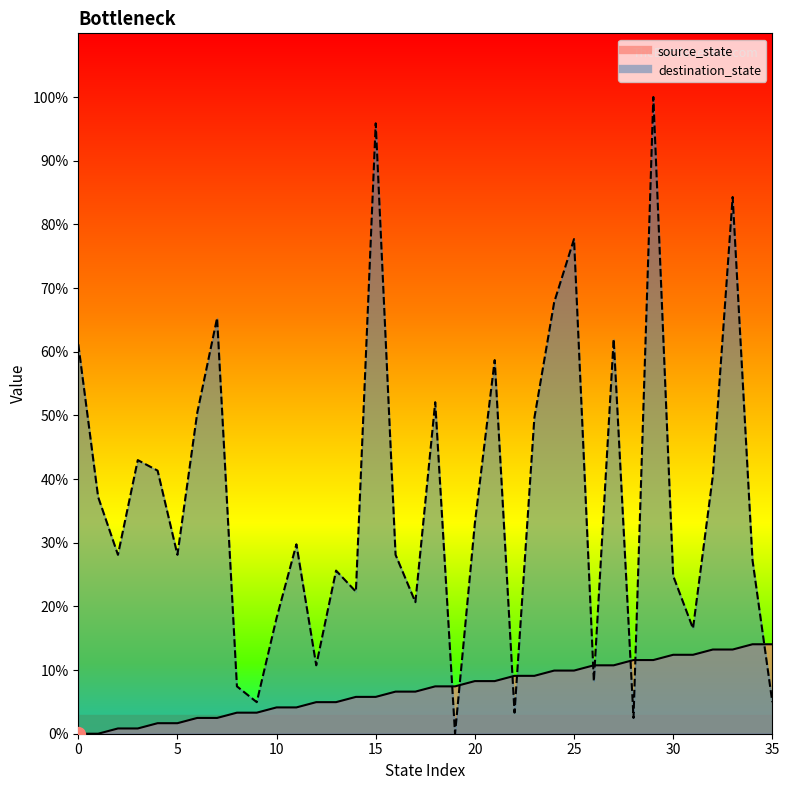

How many data points in source_state are less than 7?

18